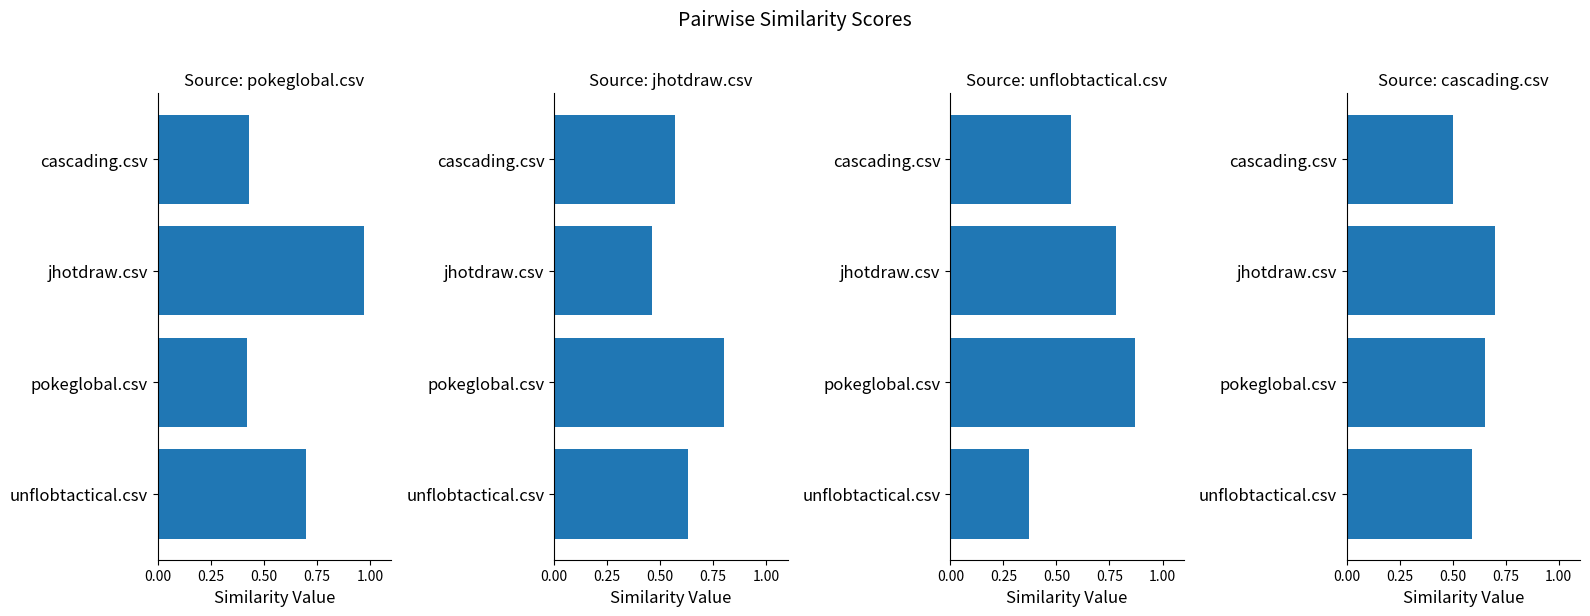

The jhotdraw.csv series shows 0.8 at pokeglobal.csv. True or false?

True